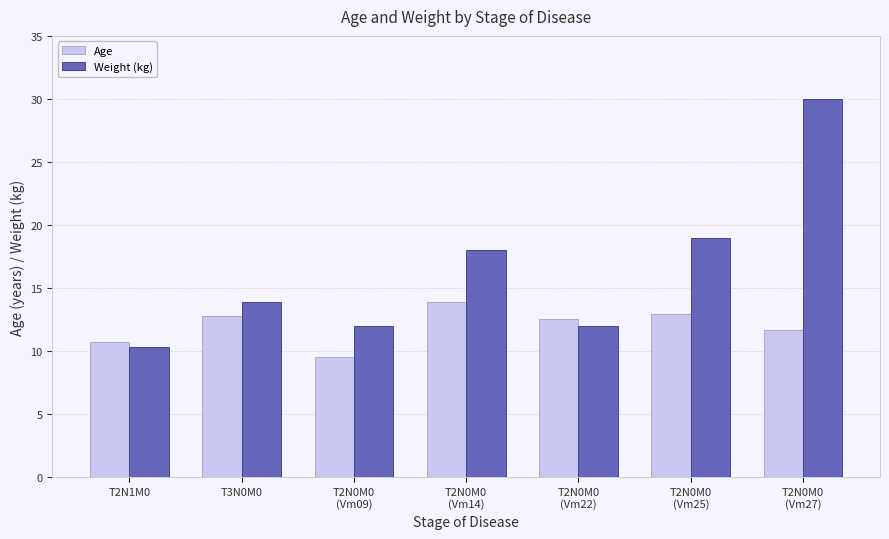

What is the sum of the Age values at T2N0M0
(Vm14) and T2N1M0?

24.6